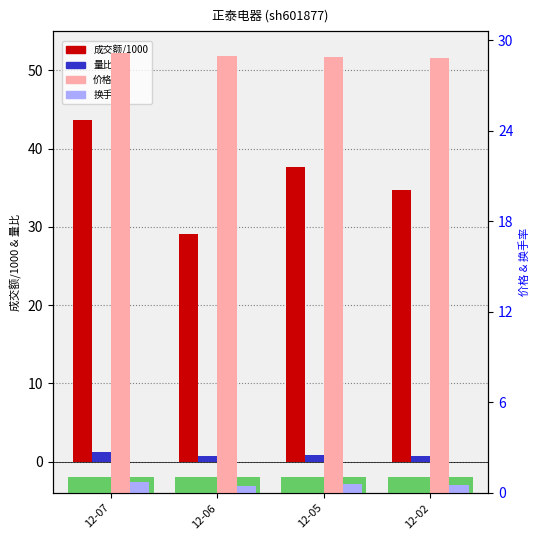

What is the difference between the maximum and second lowest values in the 量比 series?

0.5